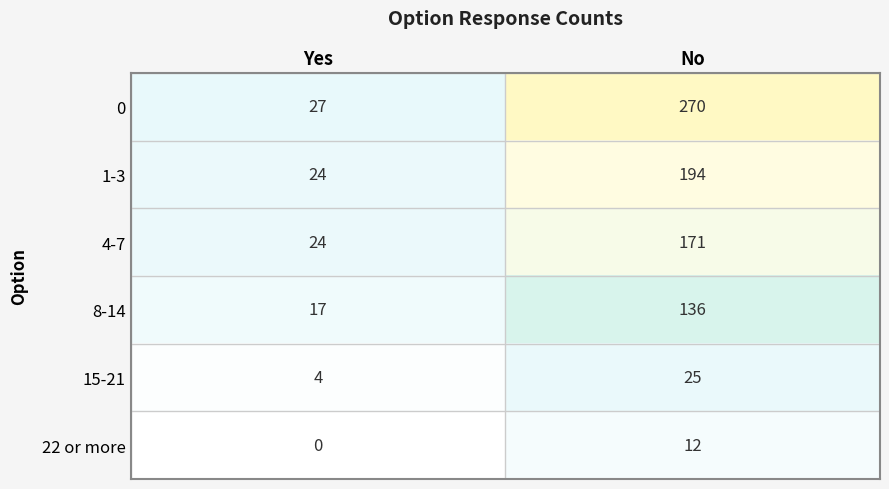

List the series in order of their peak value, lowest first.

22 or more, 15-21, 8-14, 4-7, 1-3, 0